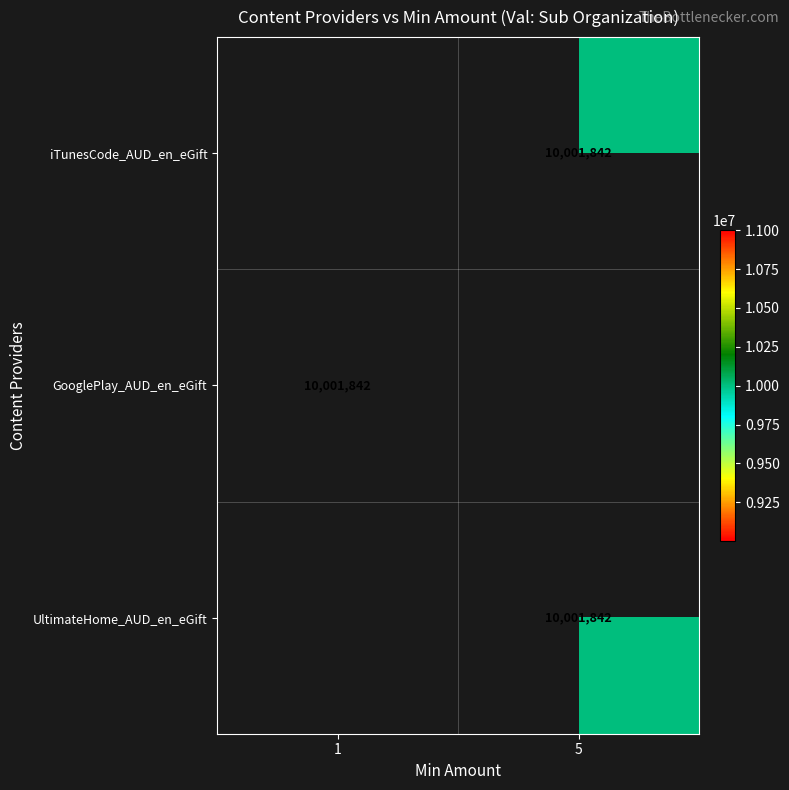

List the series in order of their overall mean, highest first.

iTunesCode_AUD_en_eGift, GooglePlay_AUD_en_eGift, UltimateHome_AUD_en_eGift